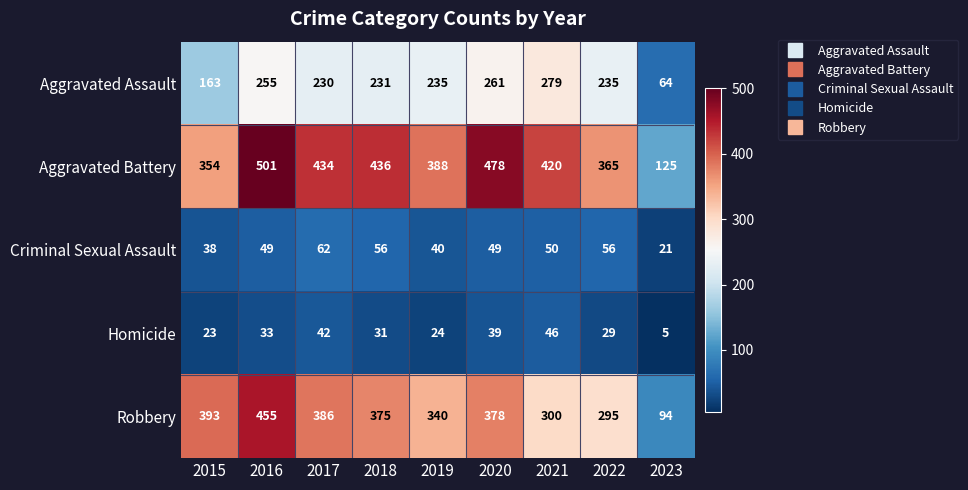

What is the spread (max minus min) of values at 2023?

120